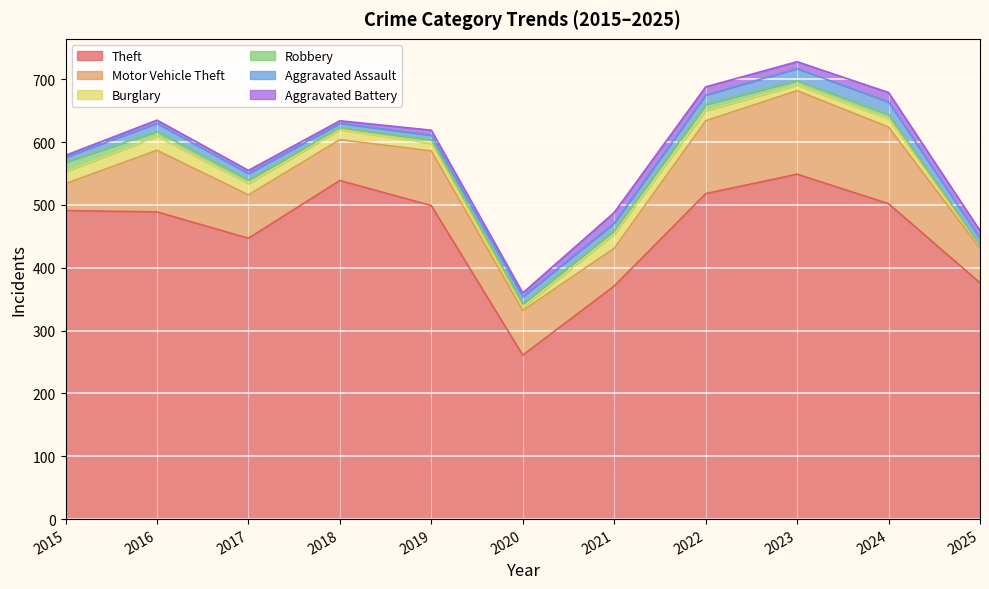

Which has a higher value, 2025 or 2021?

2025